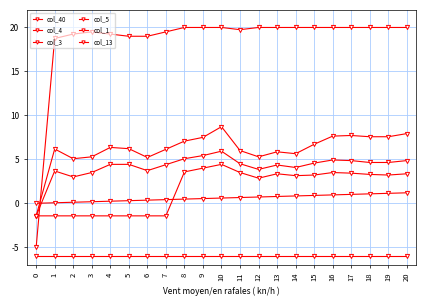

At which category is the sum across all series the highest?

10